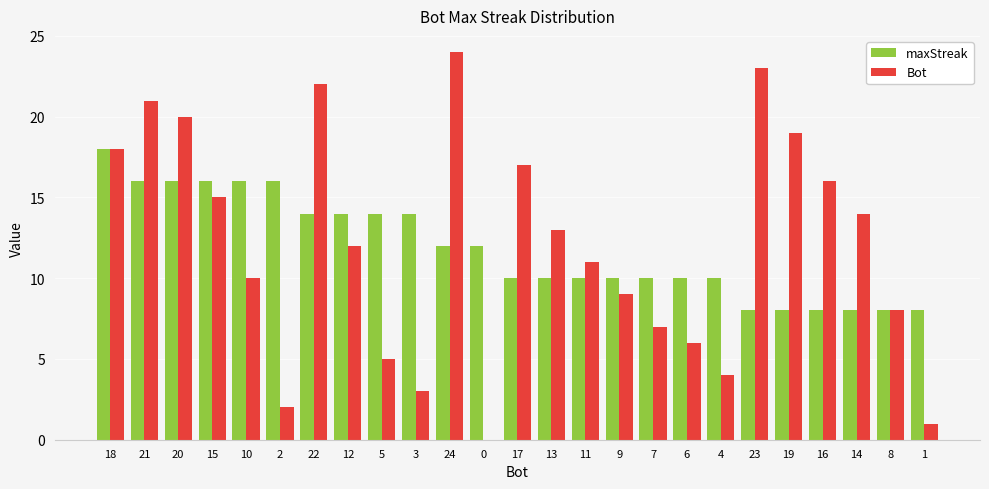

Is it true that Bot equals 7 at 7?

True